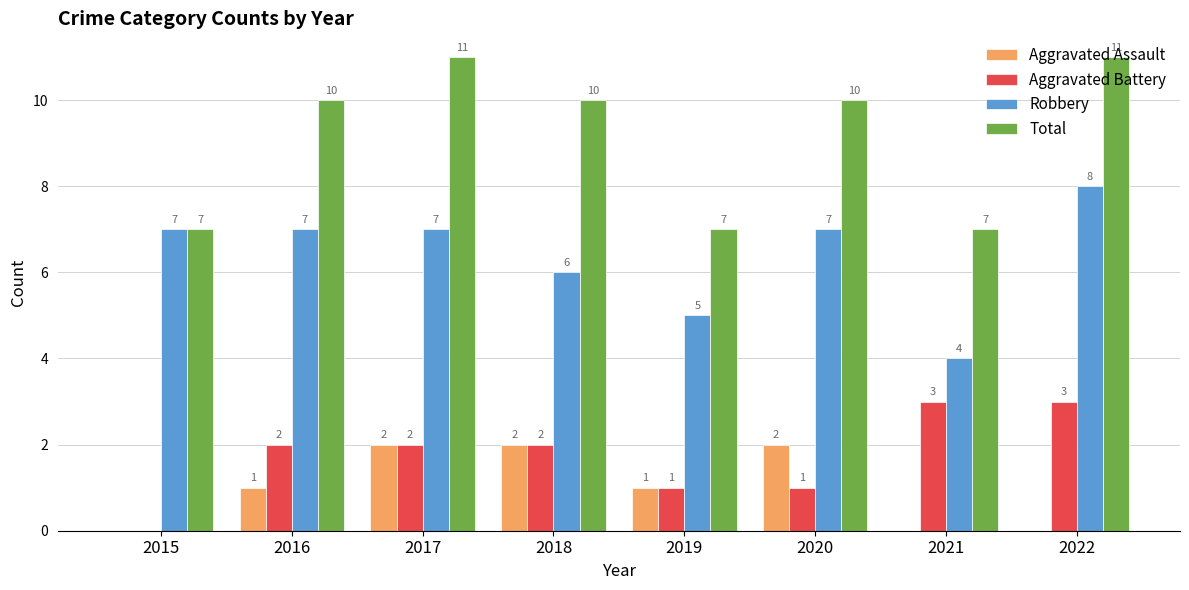

Reading right to left, transcribe all the data shown in this chart.

Aggravated Assault: 0	0	2	1	2	2	1	0
Aggravated Battery: 3	3	1	1	2	2	2	0
Robbery: 8	4	7	5	6	7	7	7
Total: 11	7	10	7	10	11	10	7